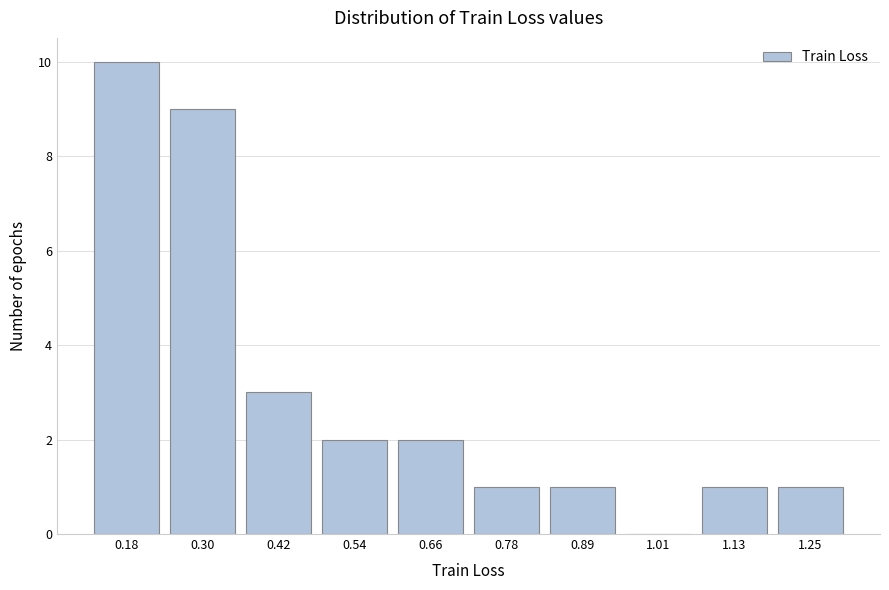

Reading left to right, transcribe all the data shown in this chart.

0.18=10	0.30=9	0.42=3	0.54=2	0.66=2	0.78=1	0.89=1	1.01=0	1.13=1	1.25=1